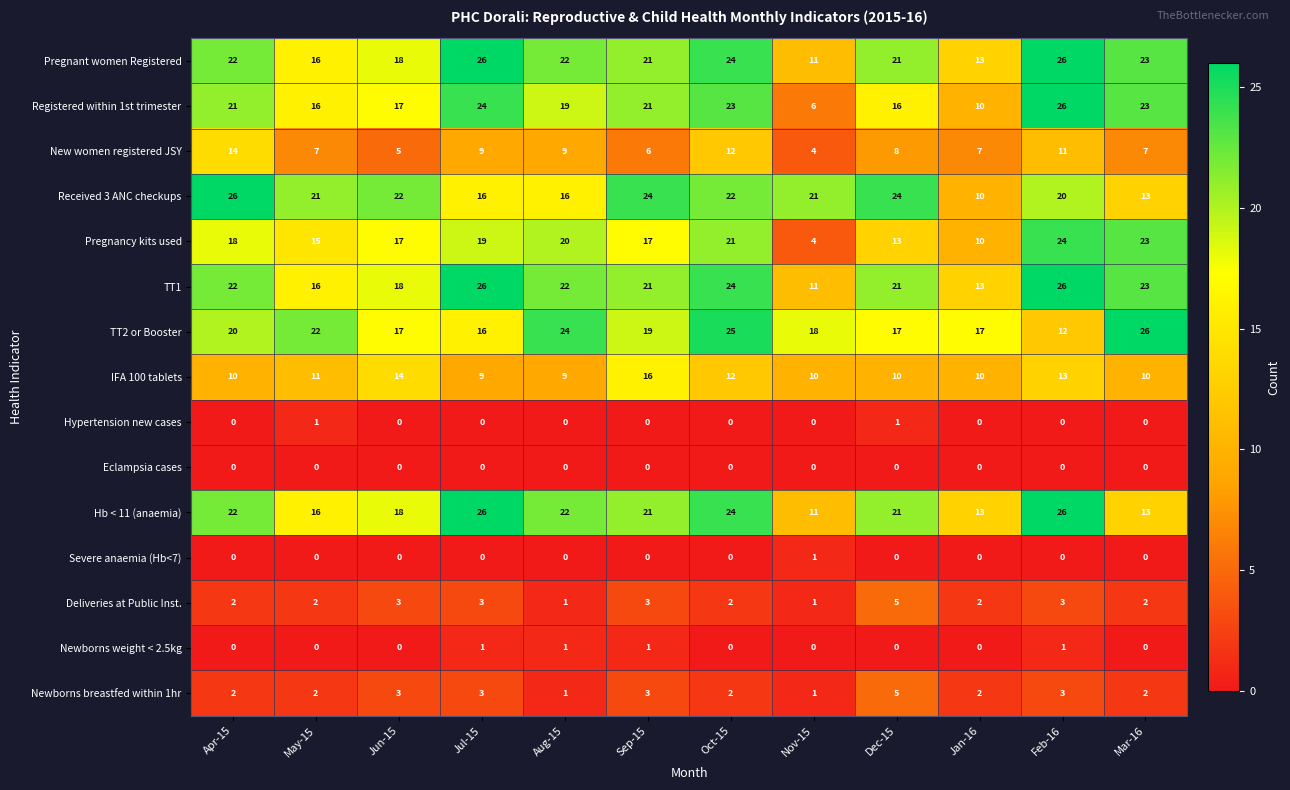

What is the total value across all series at Oct-15?

191